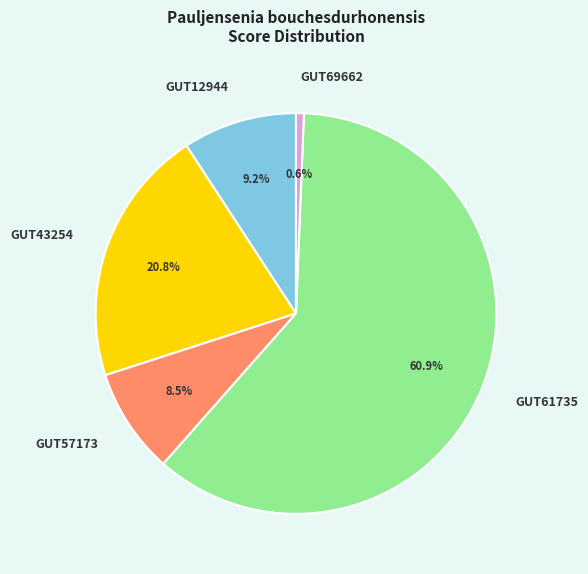

Which category has the biggest portion of the pie?

GUT61735